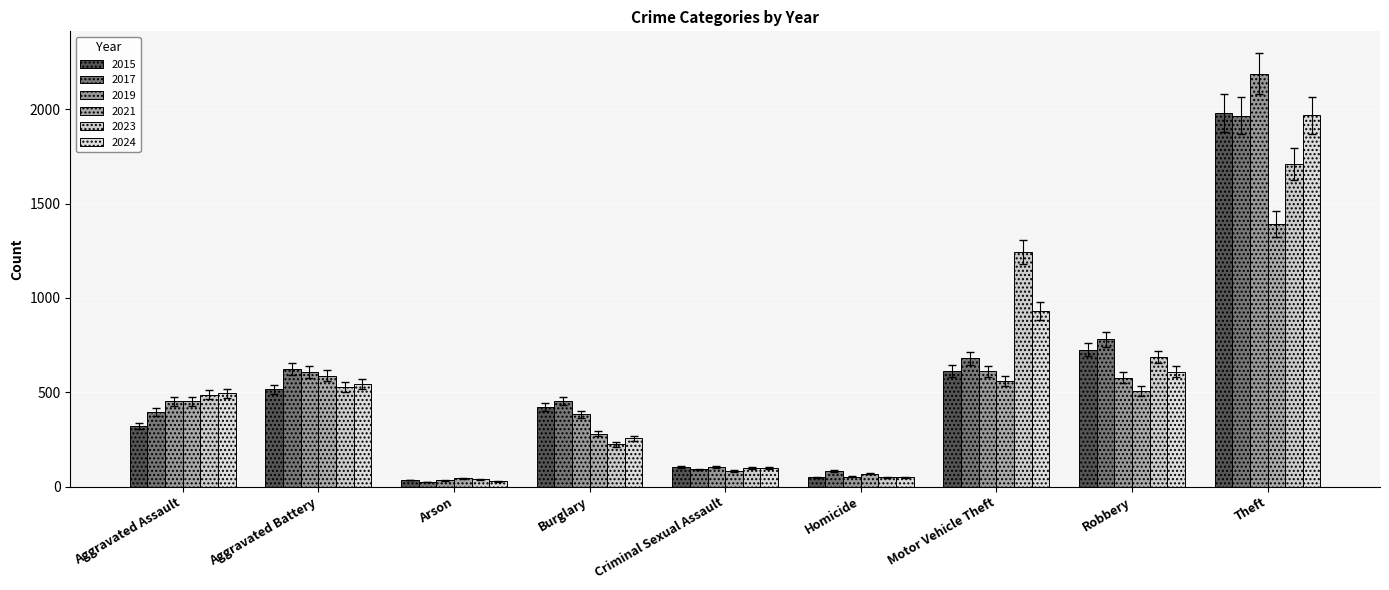

How many data points in 2023 are less than 486?

4